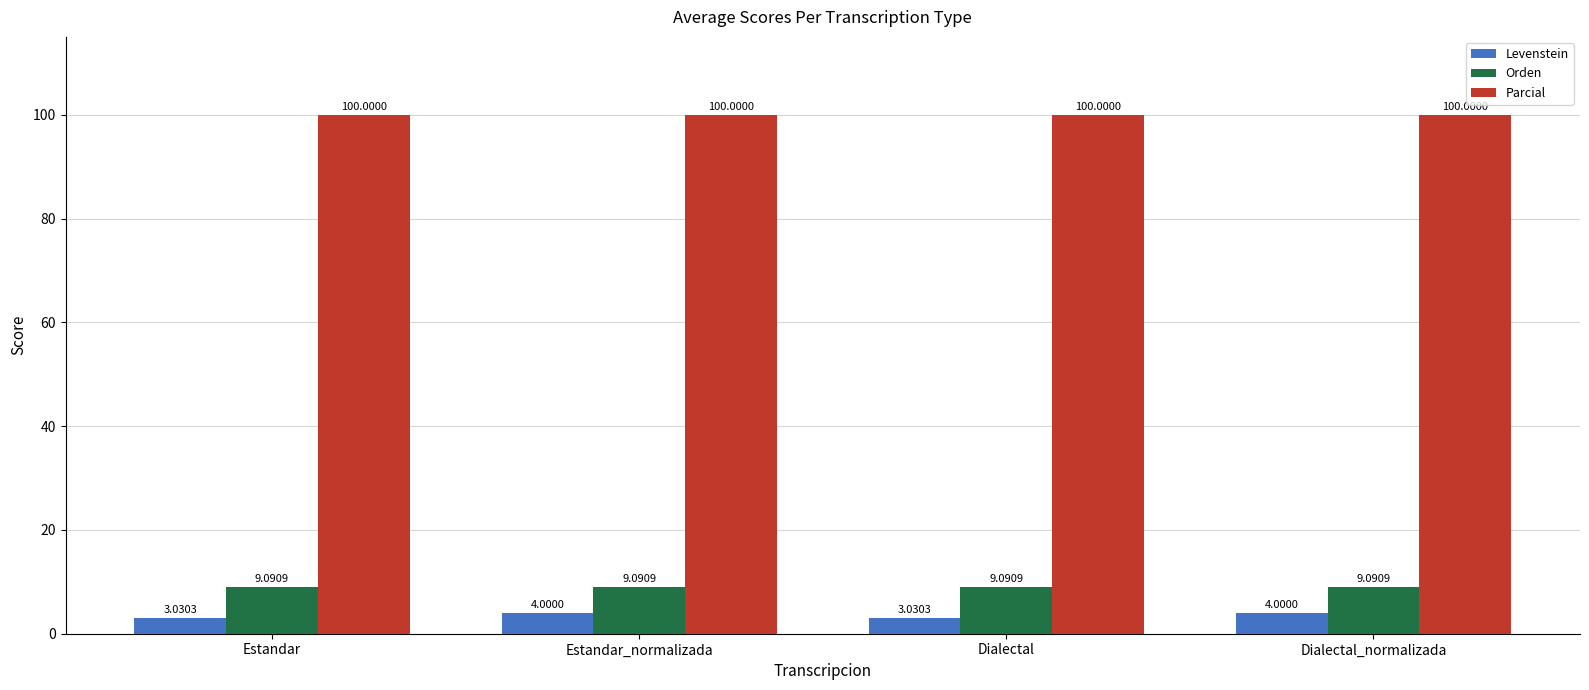

What is the value of the Orden bar at the 2nd from the left?

9.1